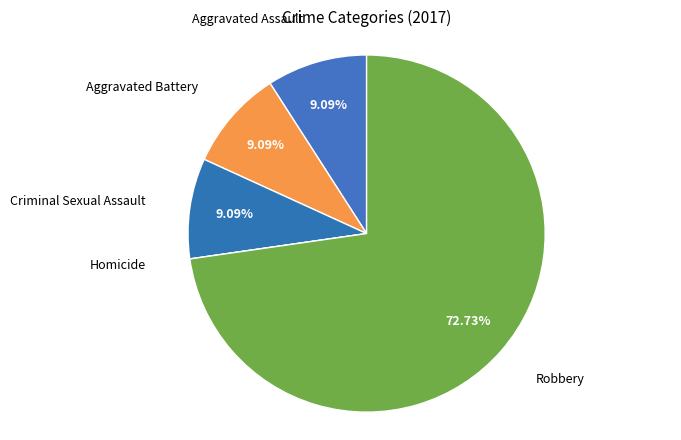

Which slice is the largest?

Robbery